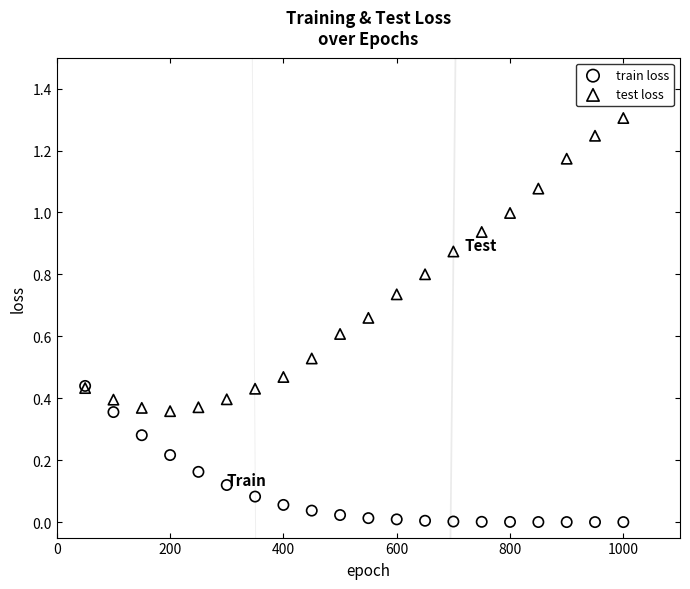

Which series contains the highest Y value?

test loss